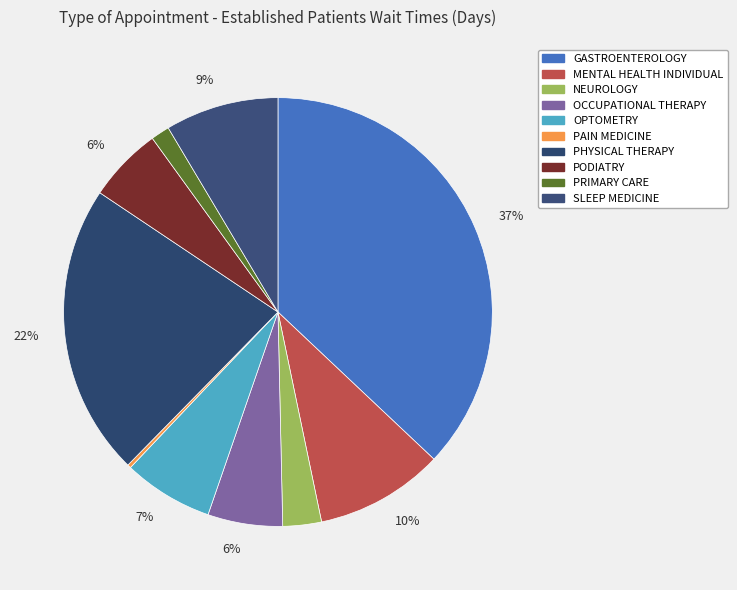

What is the smallest slice in the pie chart?

PAIN MEDICINE